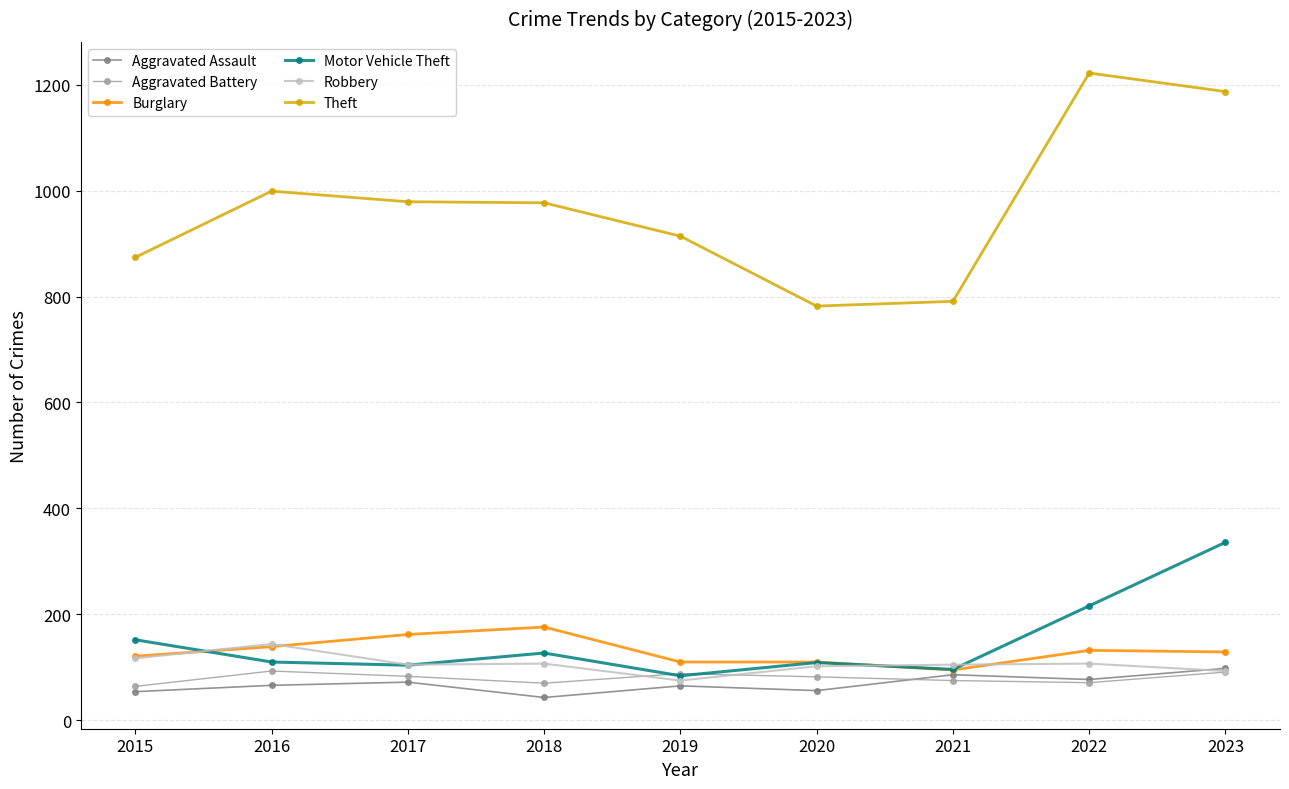

What is the maximum value for Theft?

1222